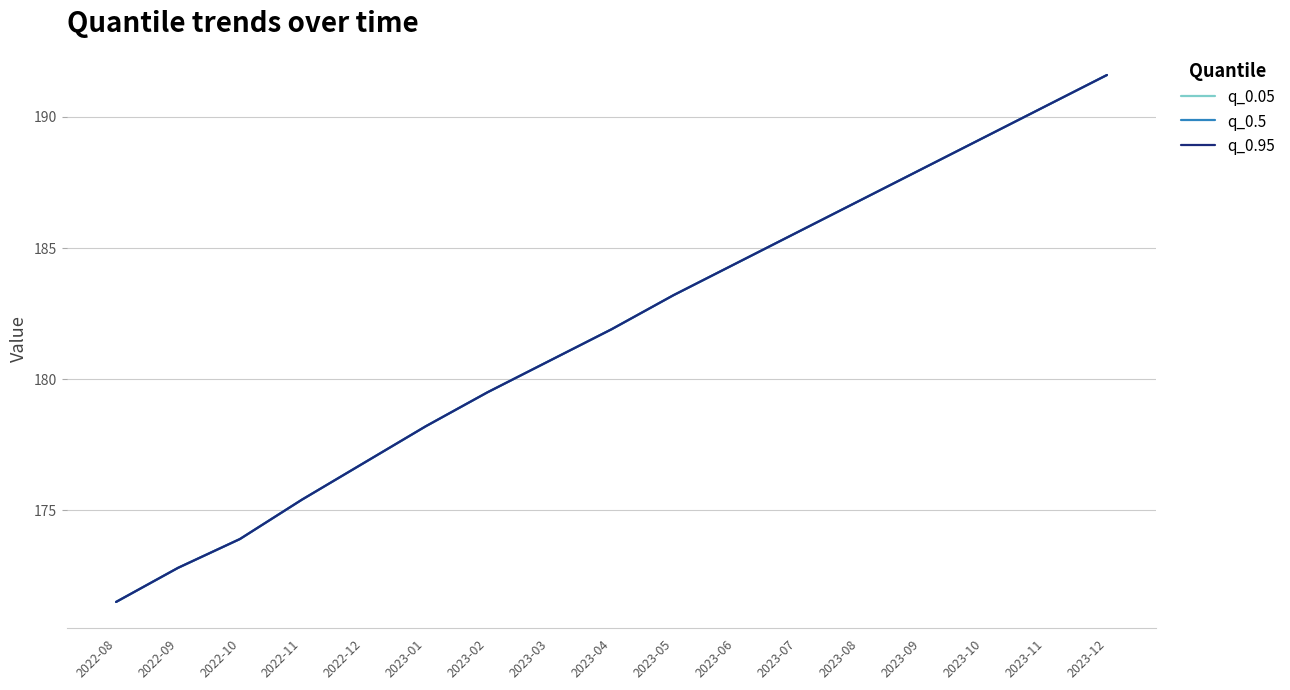

Does the chart display data point markers on the line(s)?

No